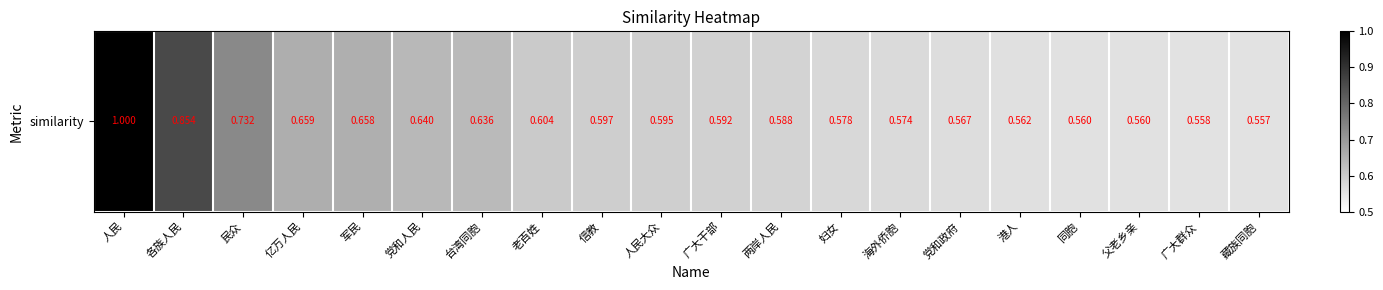

Reading left to right, transcribe all the data shown in this chart.

人民=1.0	各族人民=0.9	民众=0.7	亿万人民=0.7	军民=0.7	党和人民=0.6	台湾同胞=0.6	老百姓=0.6	信教=0.6	人民大众=0.6	广大干部=0.6	两岸人民=0.6	妇女=0.6	海外侨胞=0.6	党和政府=0.6	港人=0.6	同胞=0.6	父老乡亲=0.6	广大群众=0.6	藏族同胞=0.6